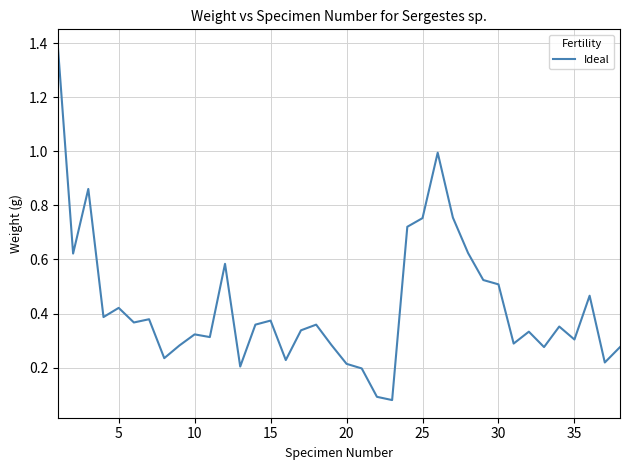

What is the greatest value displayed?

1.4